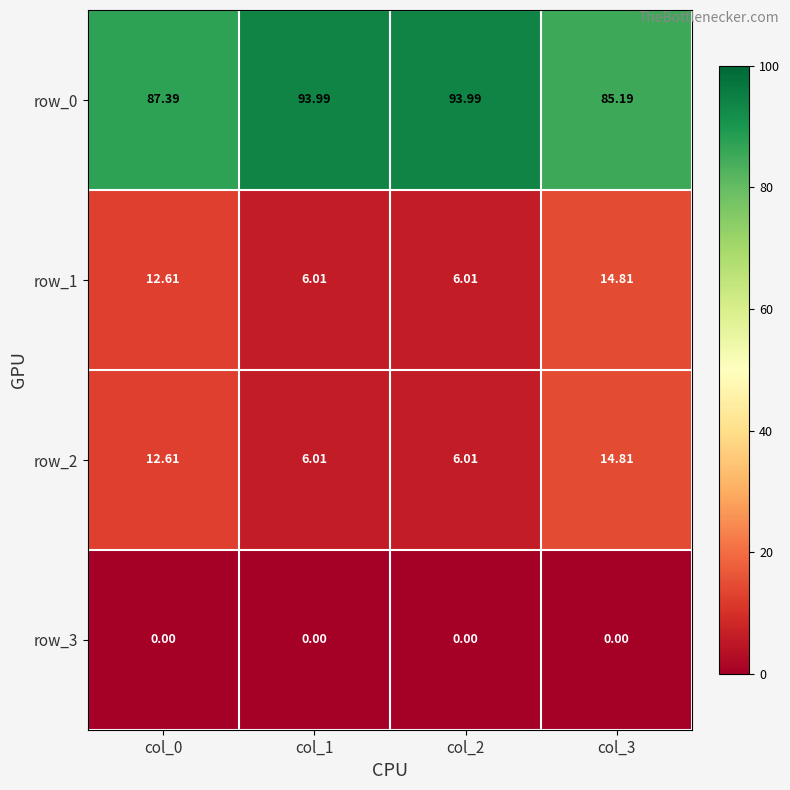

Rank the categories by row_3 value from highest to lowest.

col_0, col_1, col_2, col_3